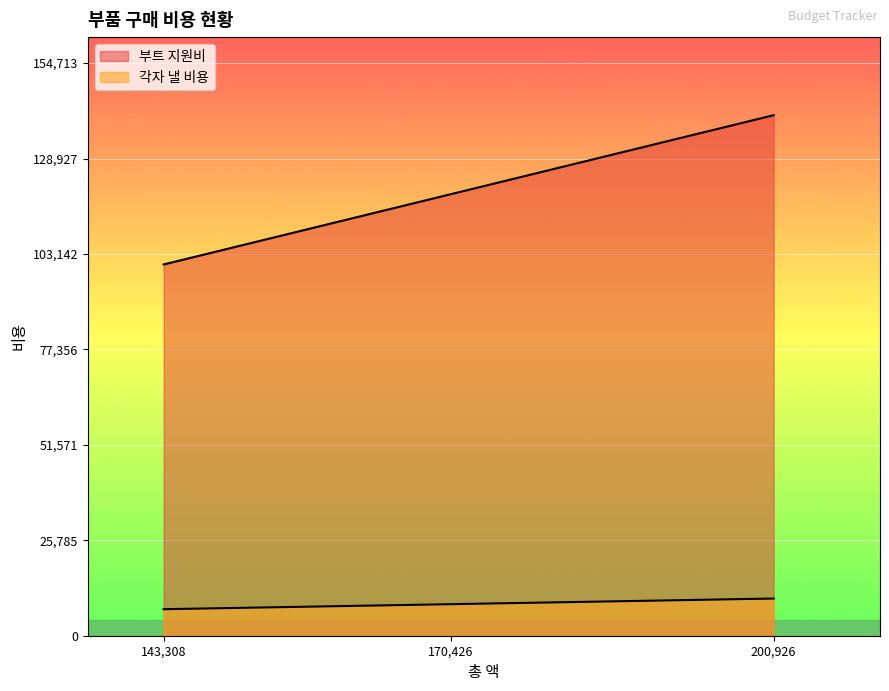

How many lines are shown in the chart?

2